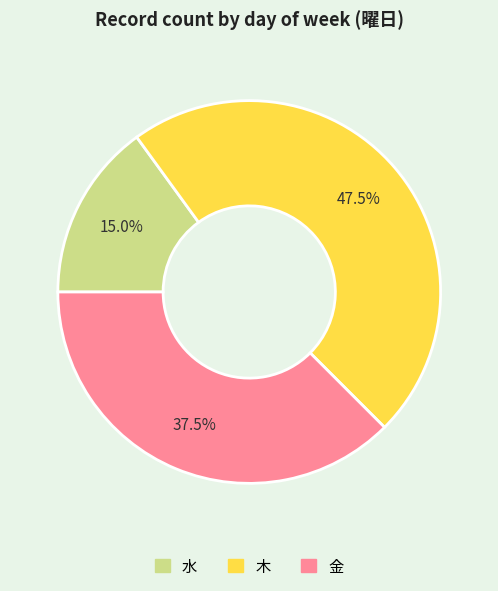

Is there any slice that represents more than half of the pie?

No